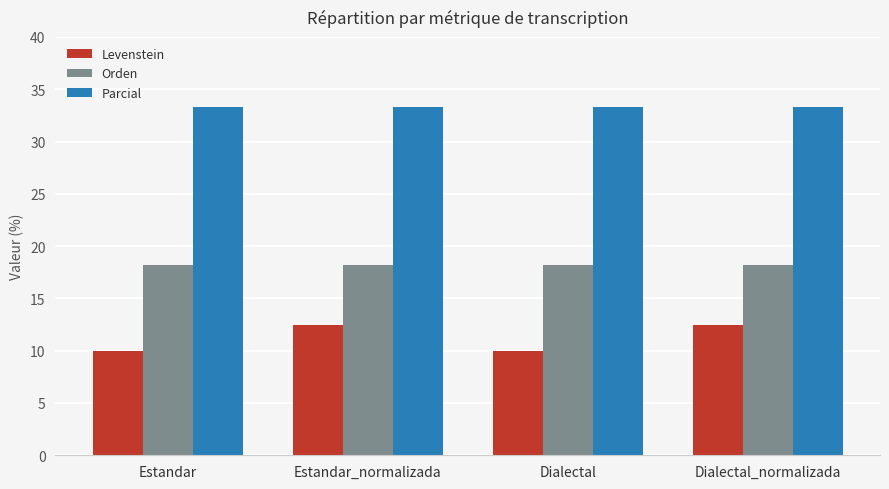

What are all the series names shown in the legend?

Levenstein, Orden, Parcial